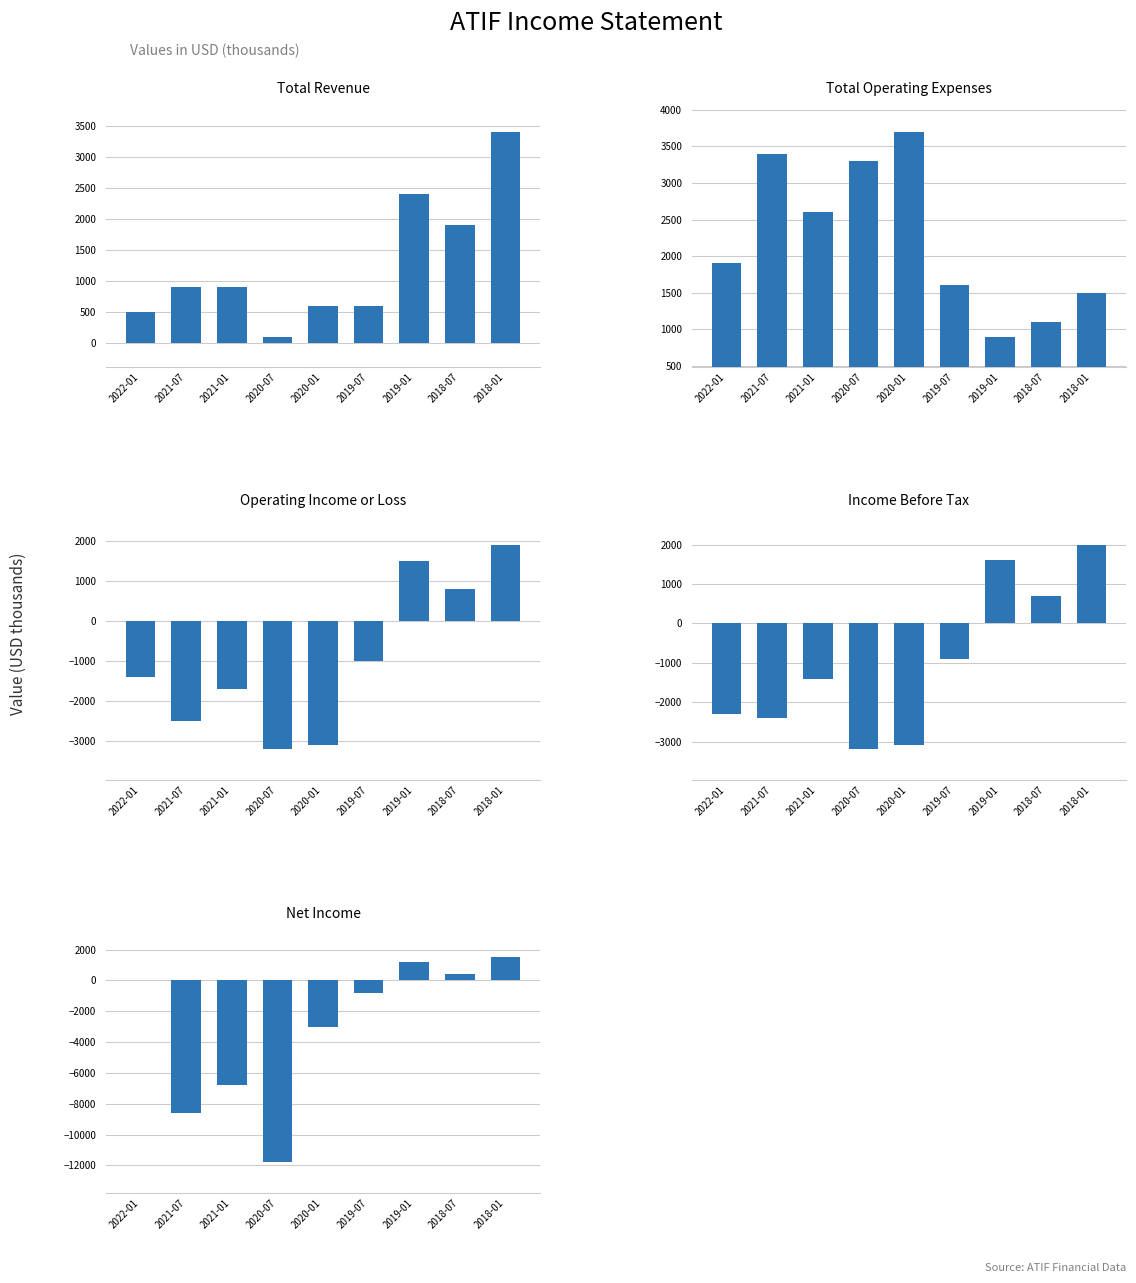

What is the spread (max minus min) of values at 2022-01?

4200